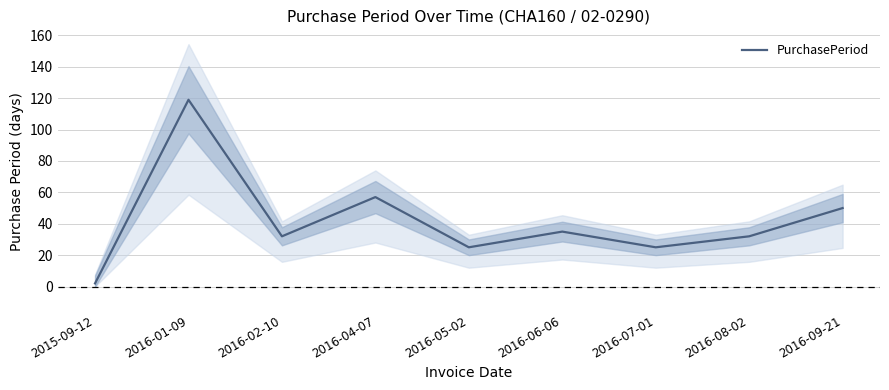

How many interior local valleys (lower than both neighbors) does the data have?

3